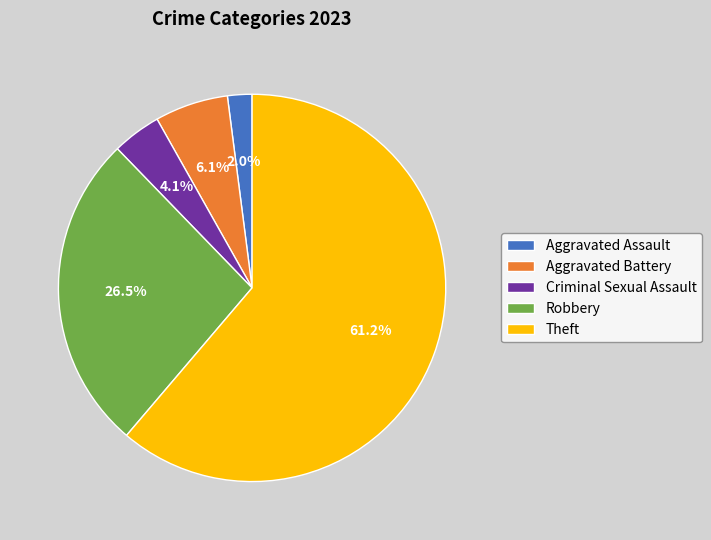

What percentage is the Theft slice, to the nearest percent?

61%